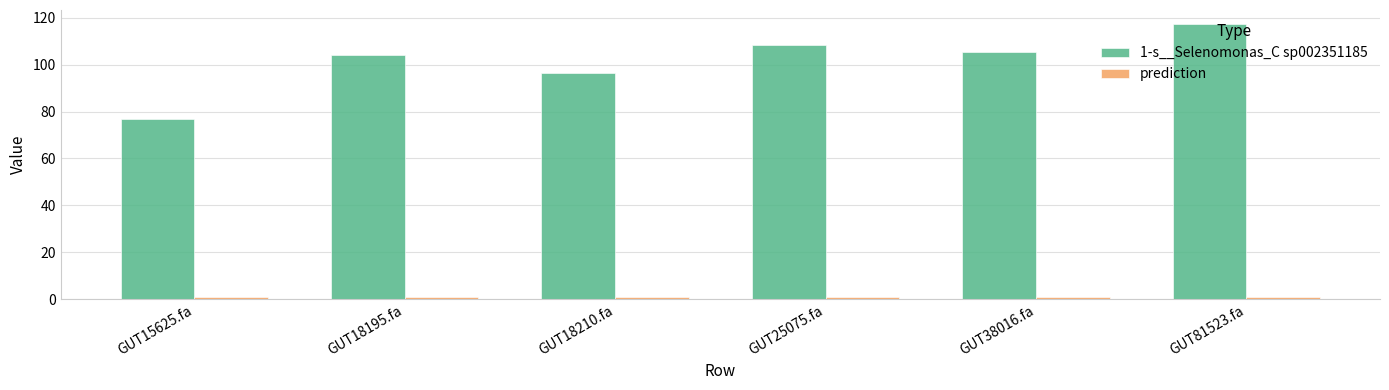

How many bars are there in each group?

2